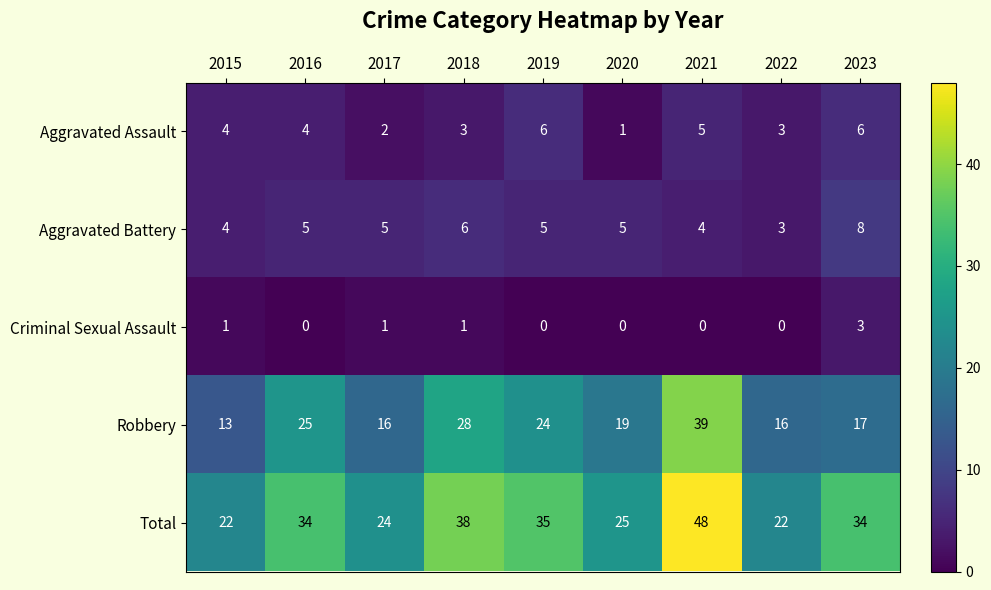

What is the total value across all series at 2016?

68